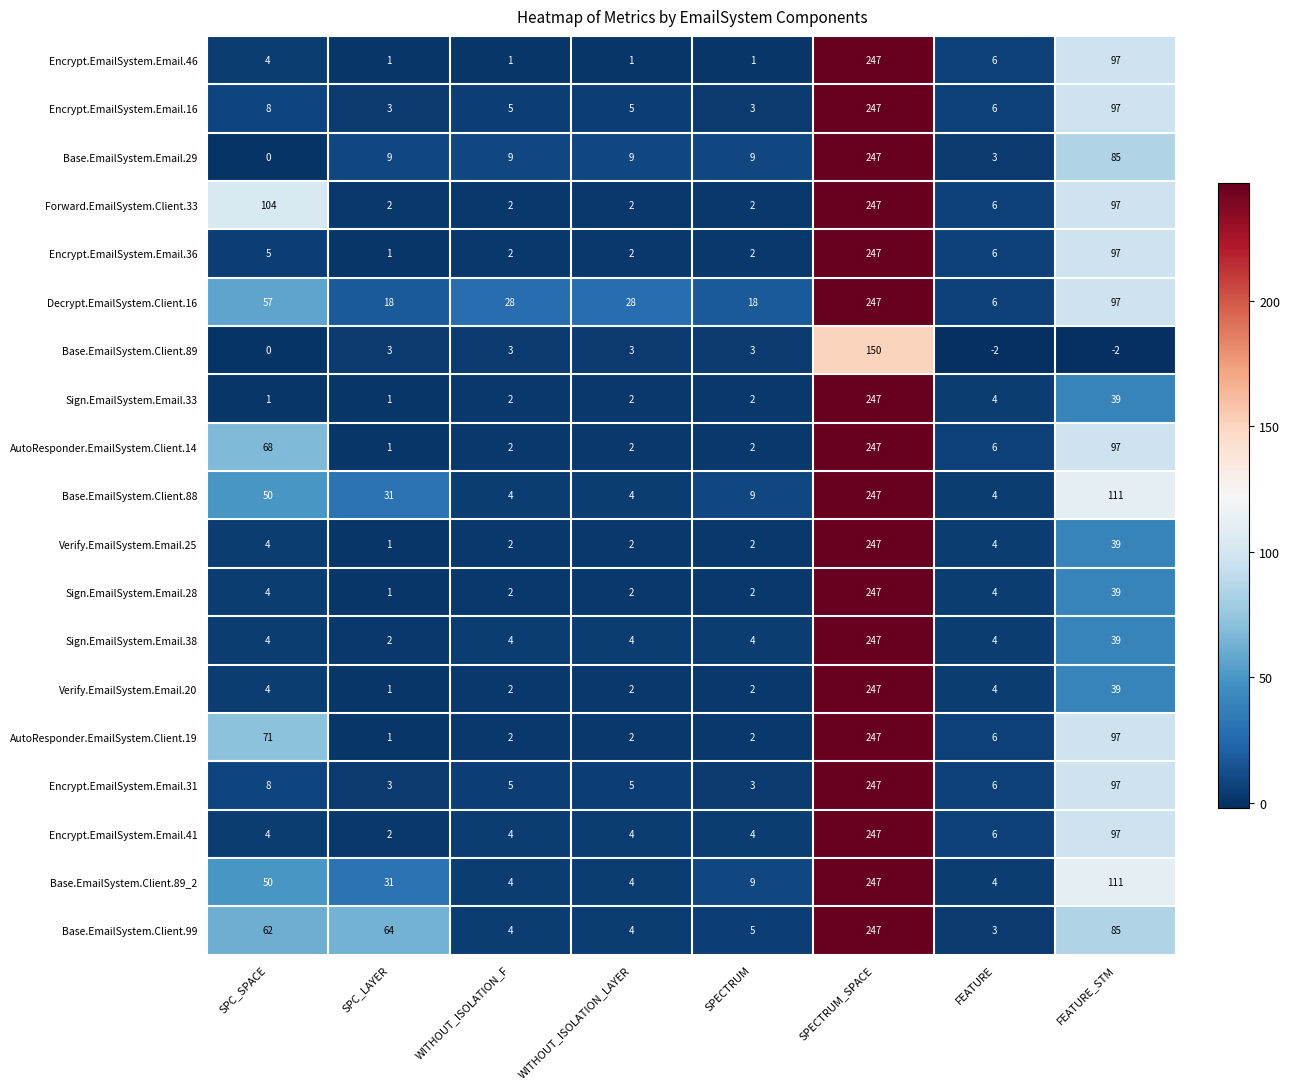

True or false: Sign.EmailSystem.Email.28 has a value of 2 at WITHOUT_ISOLATION_F.

True